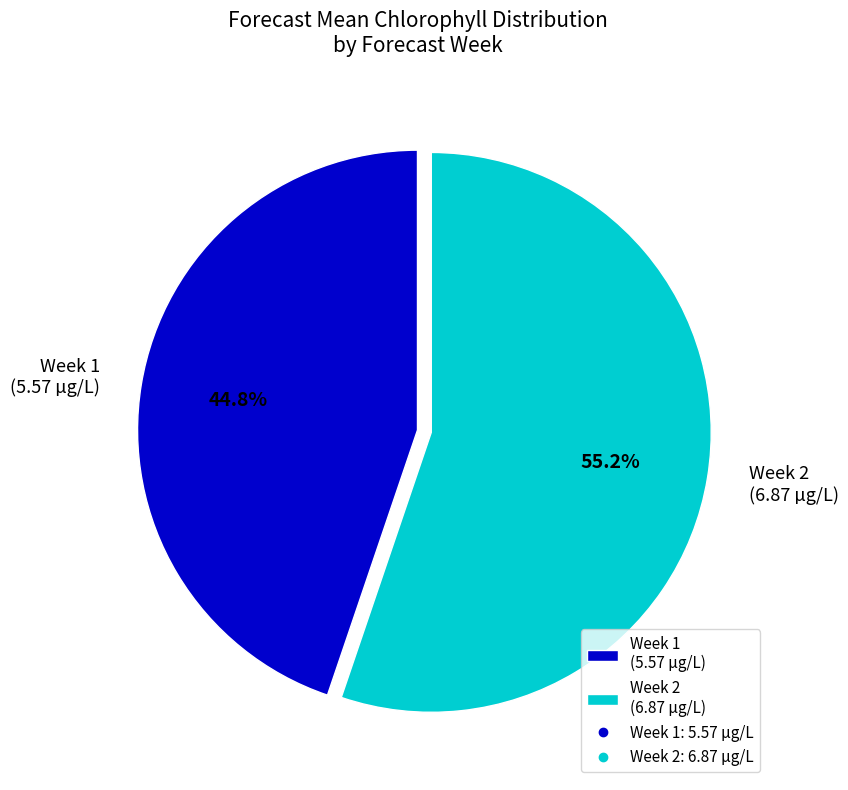

Combined, what portion of the pie is Week 1 and Week 2?

100.0%